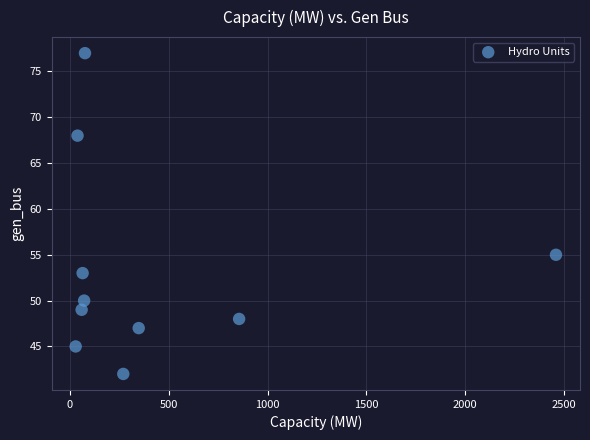

What is the range of Y values (max minus min)?

35